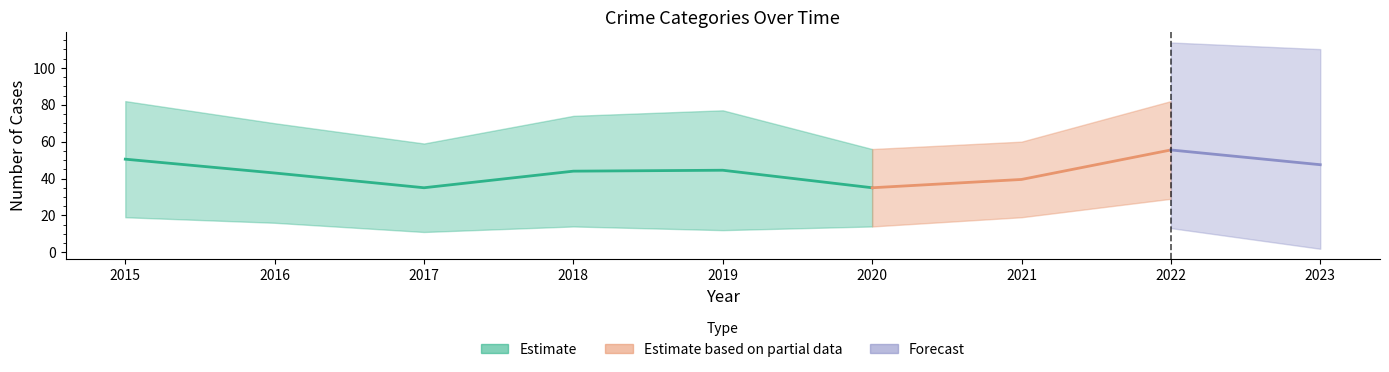

At which category does Total reach its first local peak?

2019